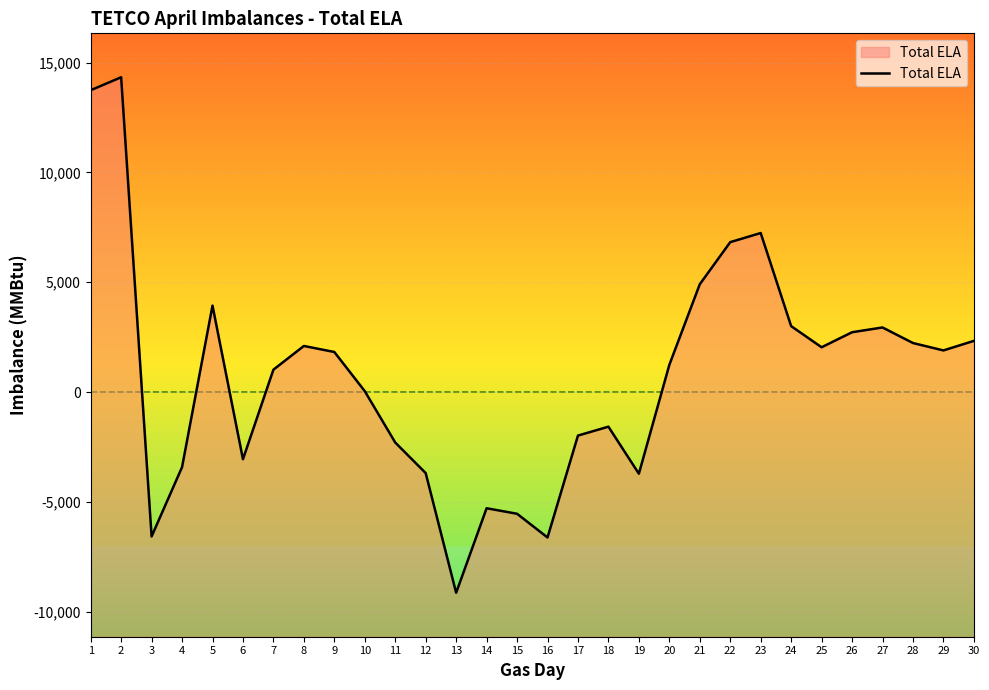

True or false: the data has more than 1 interior local peaks.

True